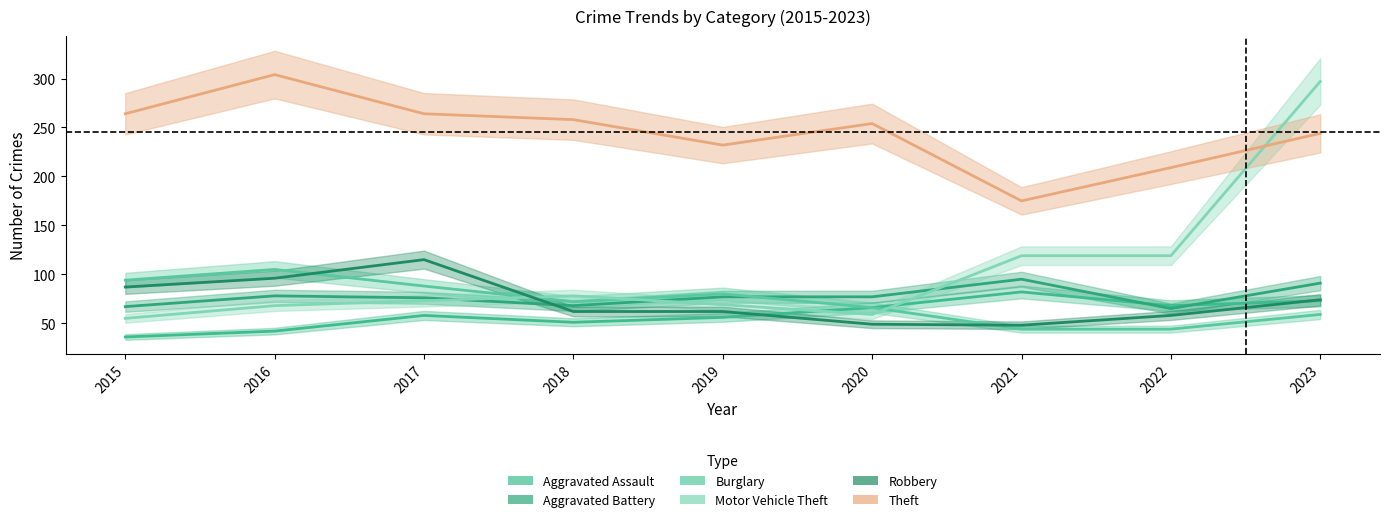

Between 2019 and 2021, which series saw the biggest shift?

Theft